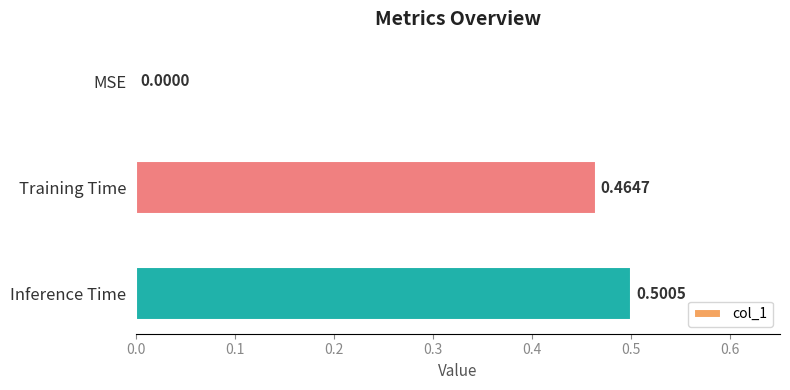

What is the sum of all values?

1.0